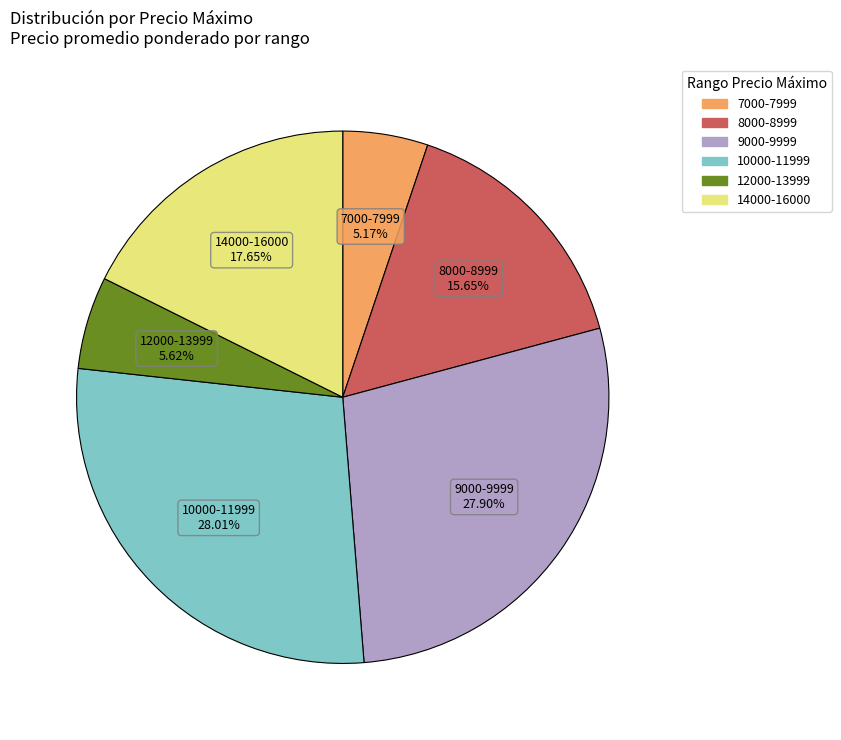

Does any single category account for the majority?

No